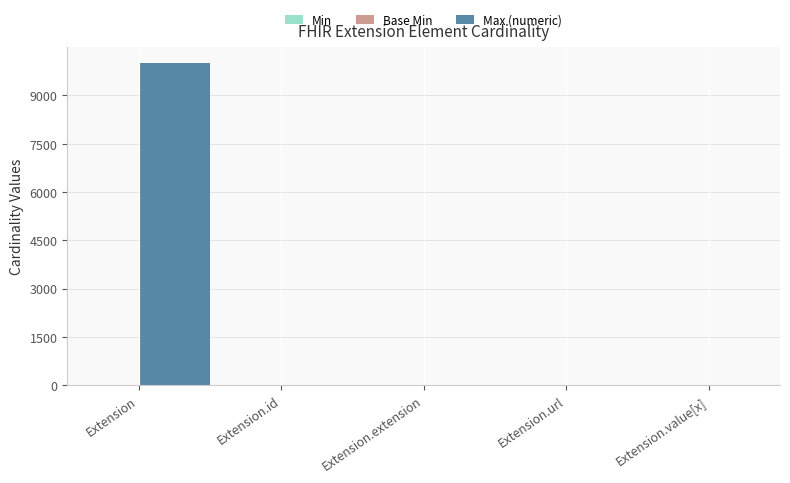

The Max (numeric) series shows 0 at Extension.extension. True or false?

True